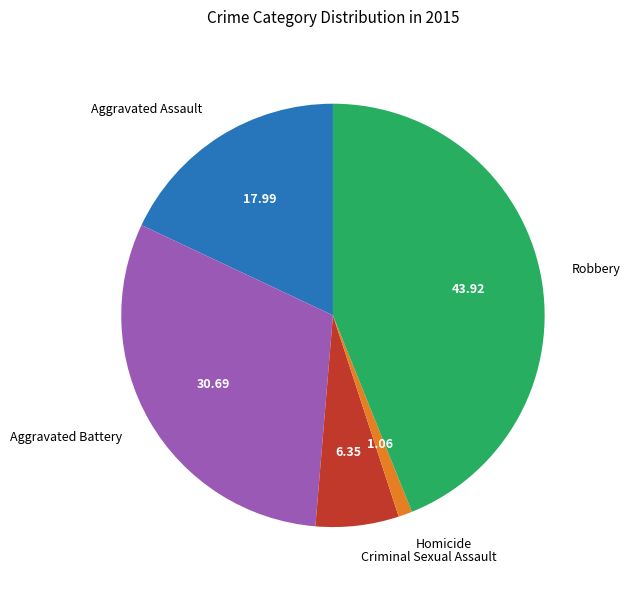

Which category has the smallest portion of the pie?

Homicide